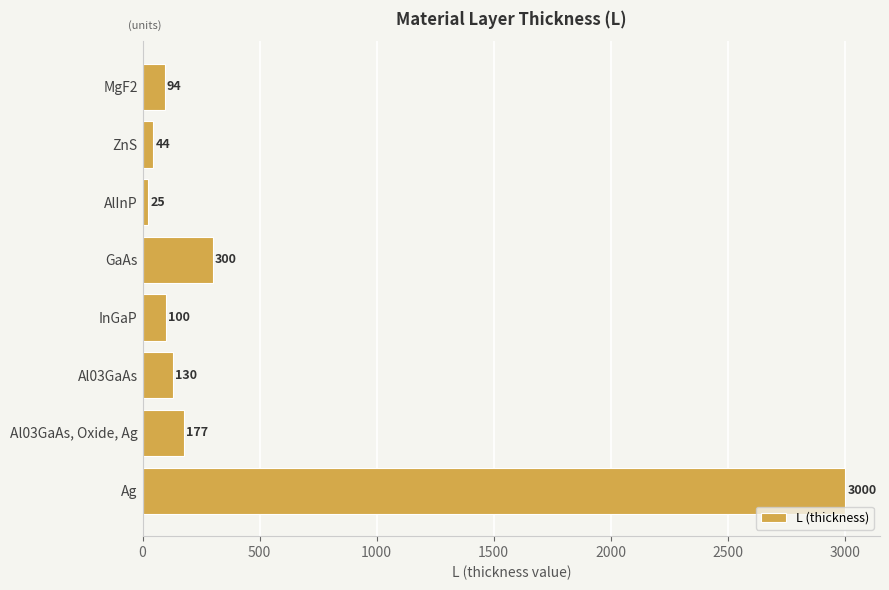

What value does the data have at InGaP?

100